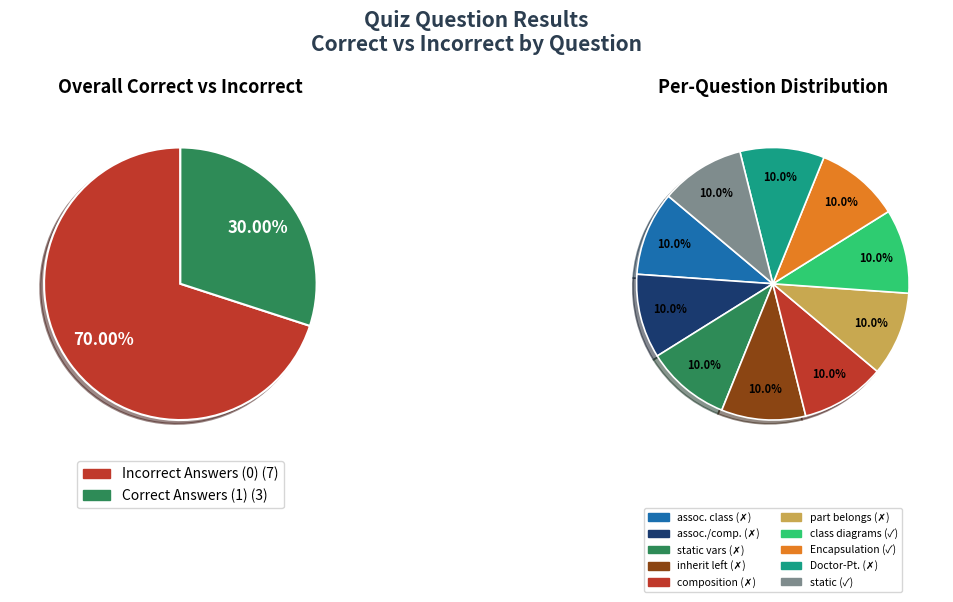

To the nearest percent, what is the average slice percentage?

10%